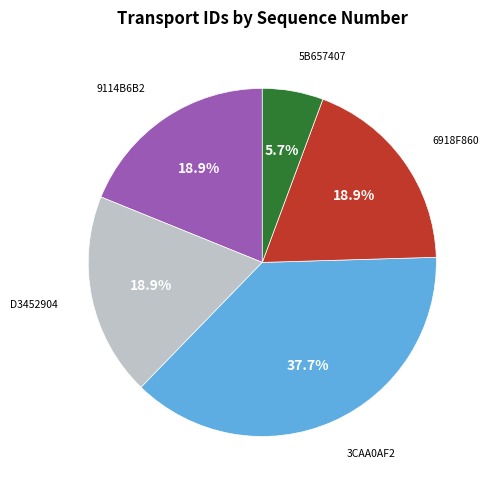

Which category has the biggest portion of the pie?

3CAA0AF2